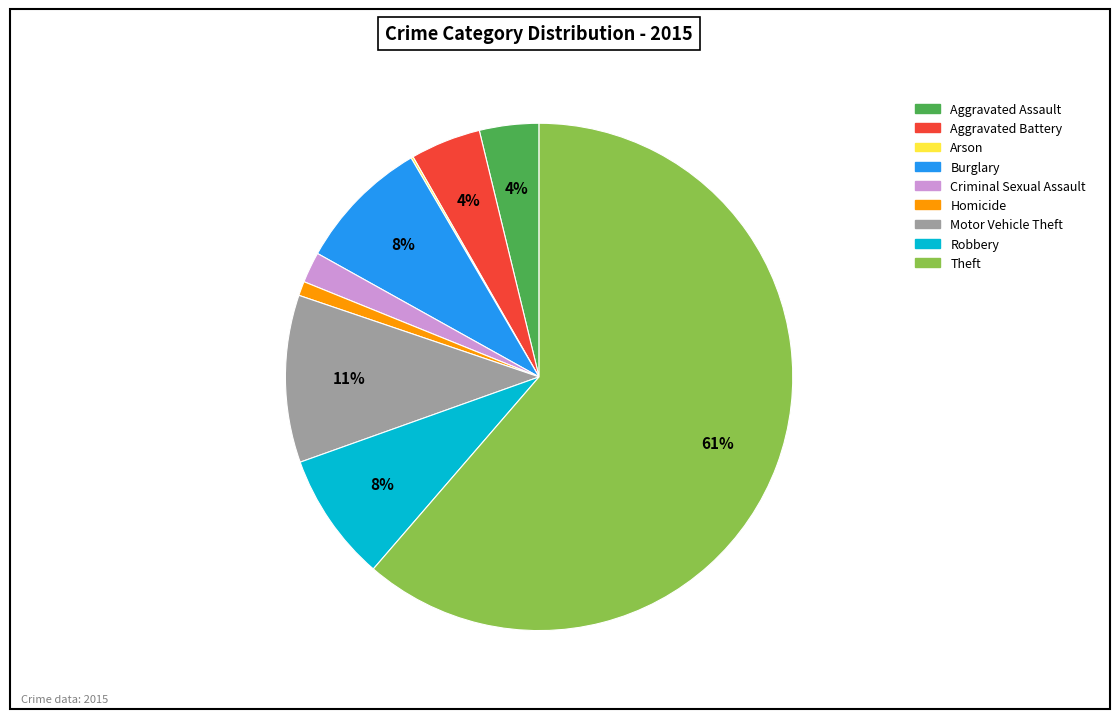

To the nearest percent, what is the combined percentage of Theft and Aggravated Battery?

66%